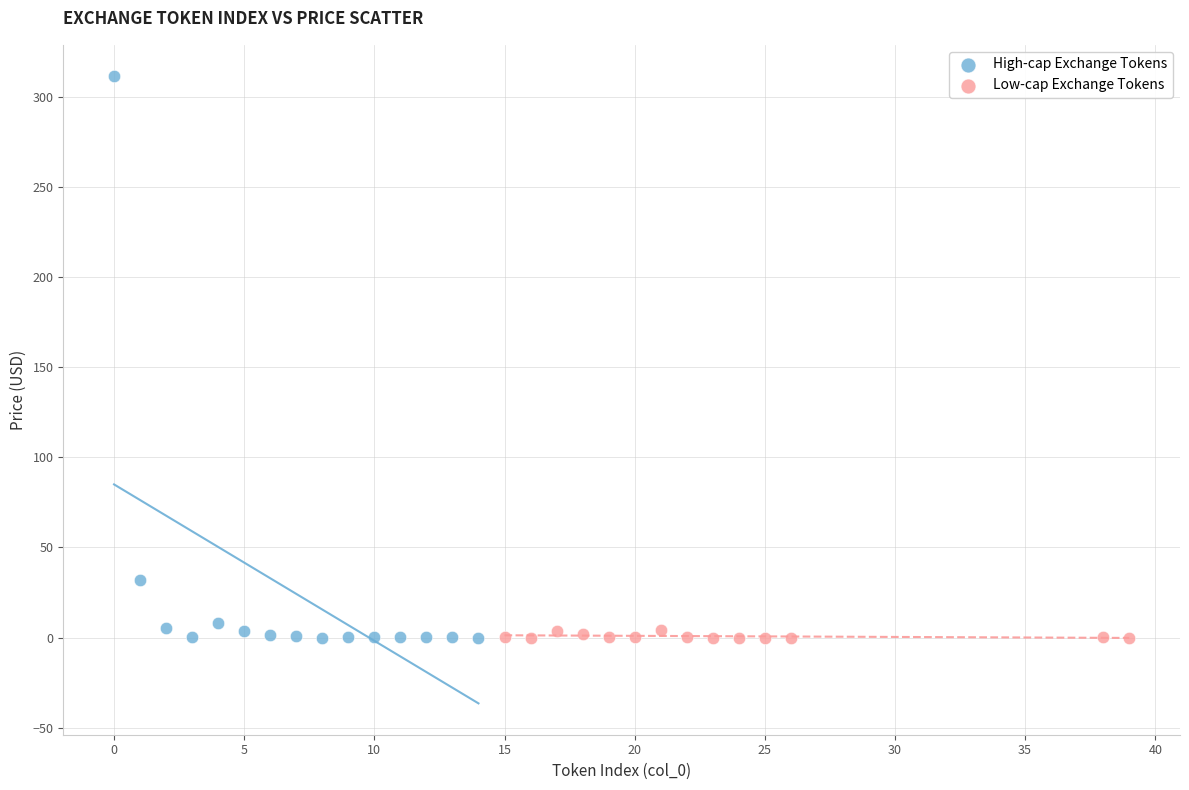

Which series contains the highest Y value?

High-cap Exchange Tokens